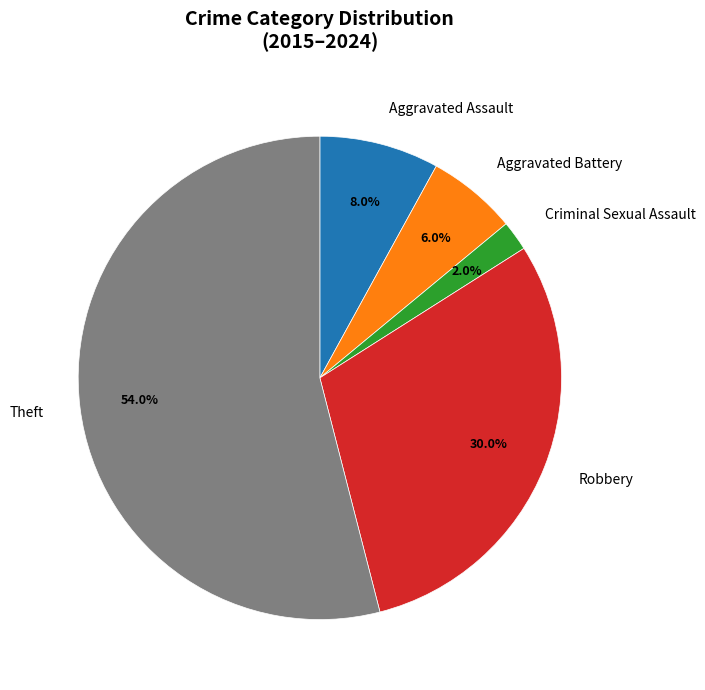

What percentage is the Aggravated Assault slice, to the nearest percent?

8%